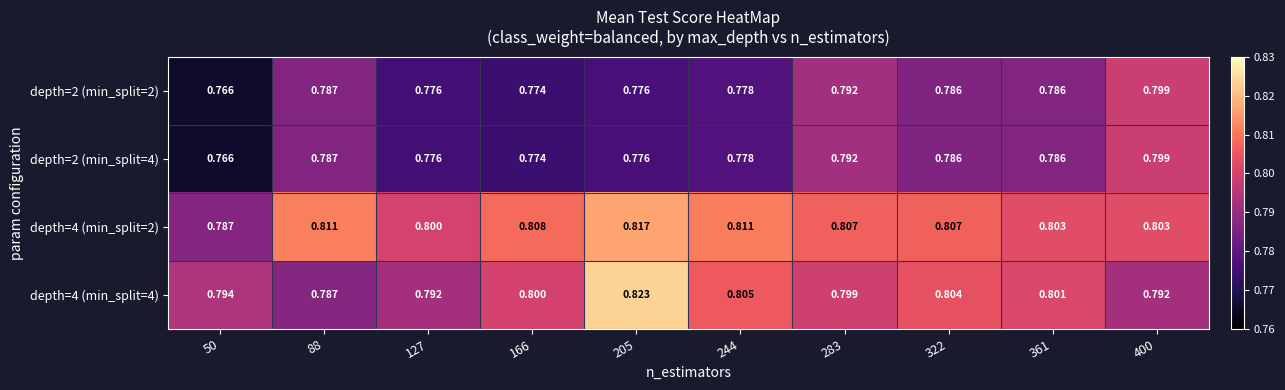

Which series has the largest range (max minus min)?

depth=4 (min_split=4)